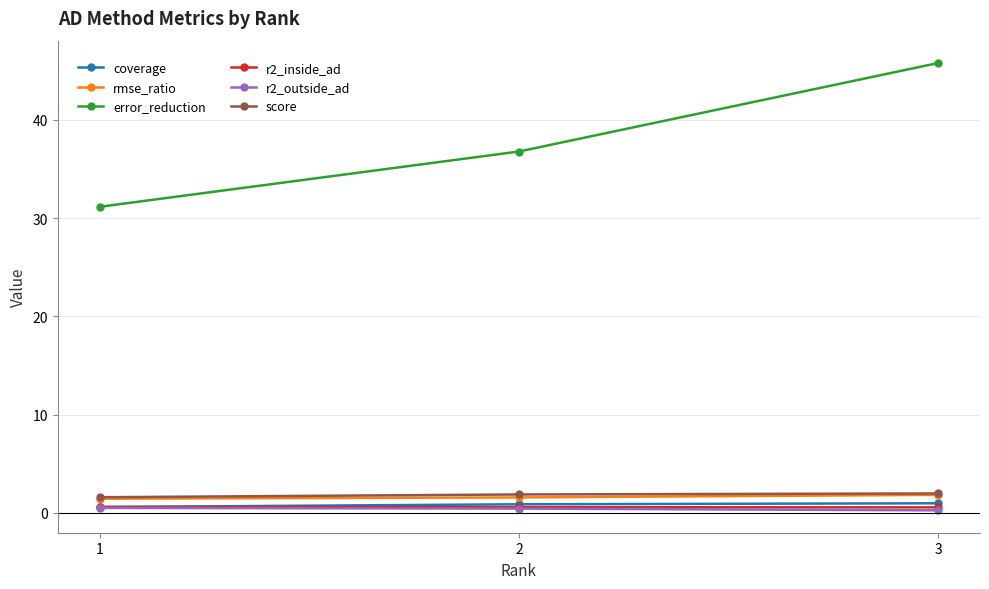

At which category is the sum across all series the highest?

3